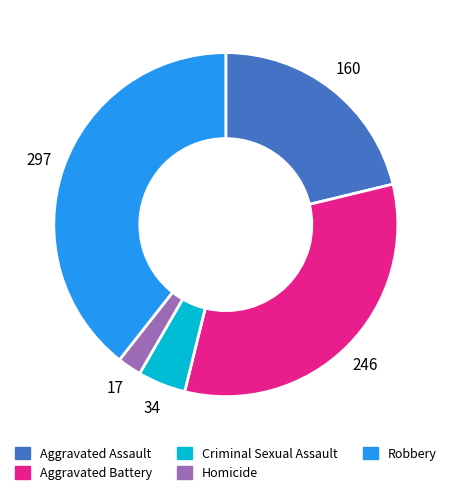

Rank the categories by value from lowest to highest.

Homicide, Criminal Sexual Assault, Aggravated Assault, Aggravated Battery, Robbery